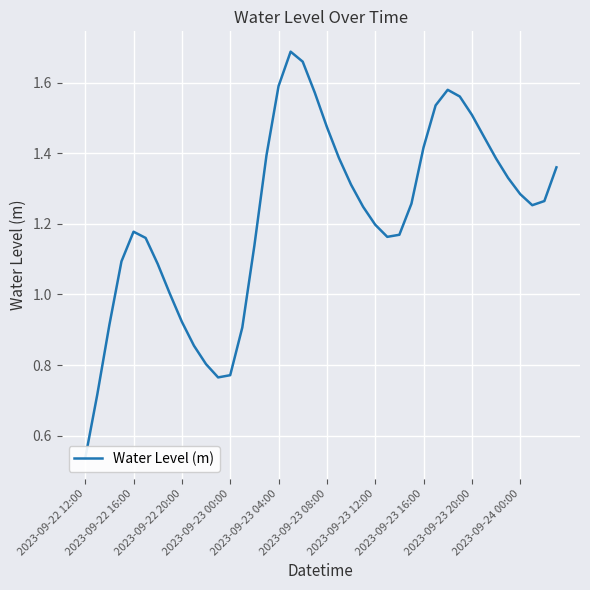

What is the change in value from 24 to 39?

+0.2